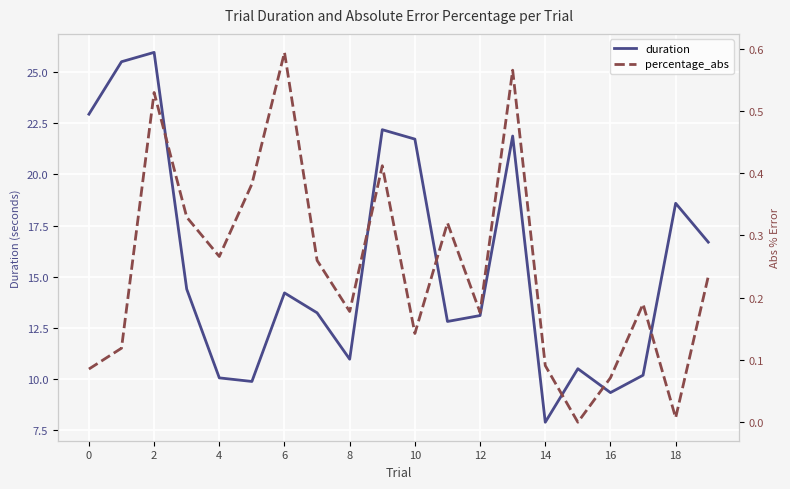

How many series are shown in this chart?

2